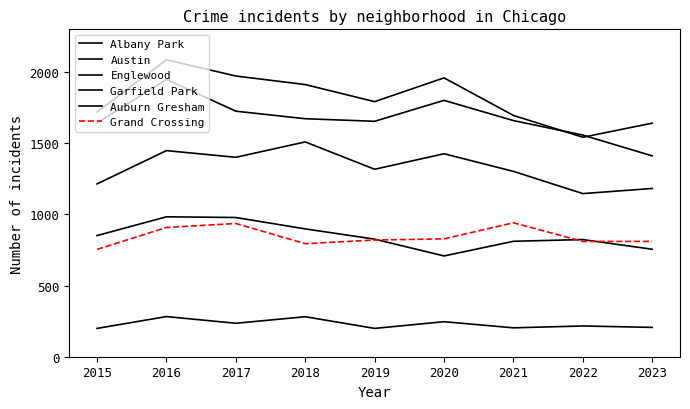

The value of Englewood at 2017 is 2674. True or false?

False